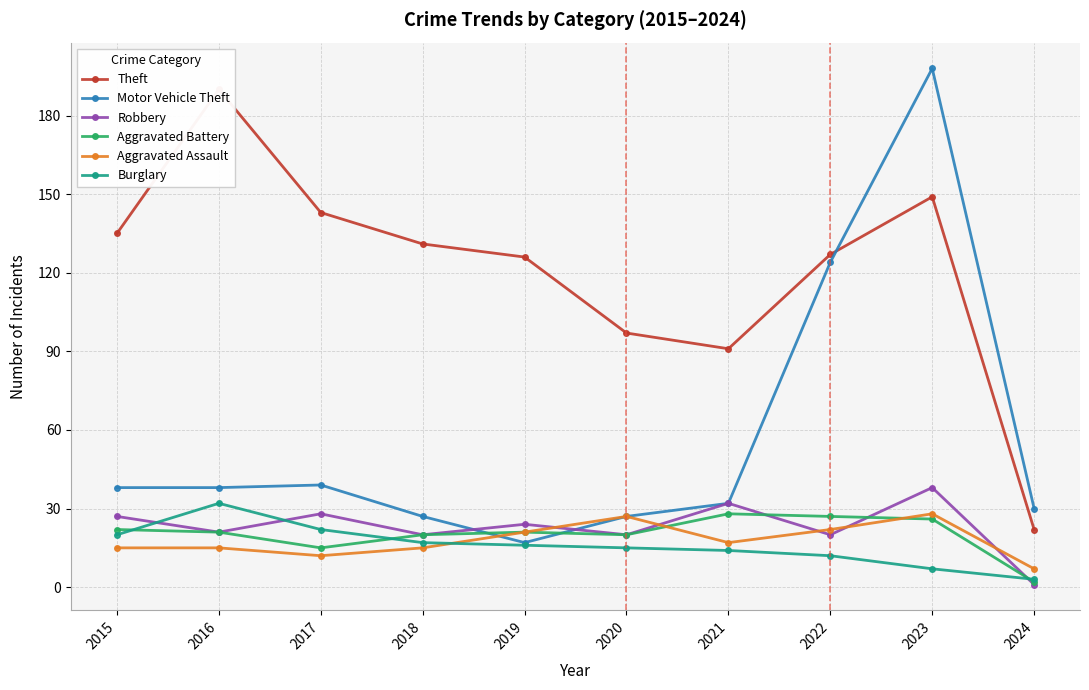

Reading left to right, extract all data points from this chart.

Theft: 135	190	143	131	126	97	91	127	149	22
Motor Vehicle Theft: 38	38	39	27	17	27	32	124	198	30
Robbery: 27	21	28	20	24	20	32	20	38	1
Aggravated Battery: 22	21	15	20	21	20	28	27	26	2
Aggravated Assault: 15	15	12	15	21	27	17	22	28	7
Burglary: 20	32	22	17	16	15	14	12	7	3